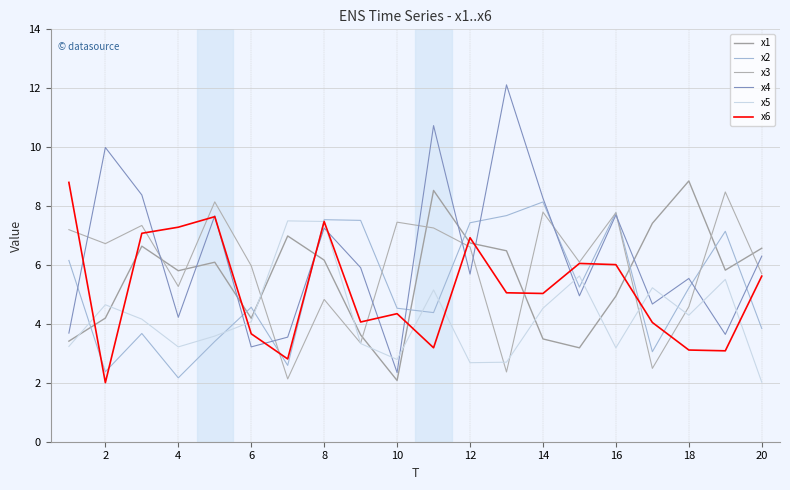

In x1, how many points are lower than both neighbors (excluding endpoints)?

5